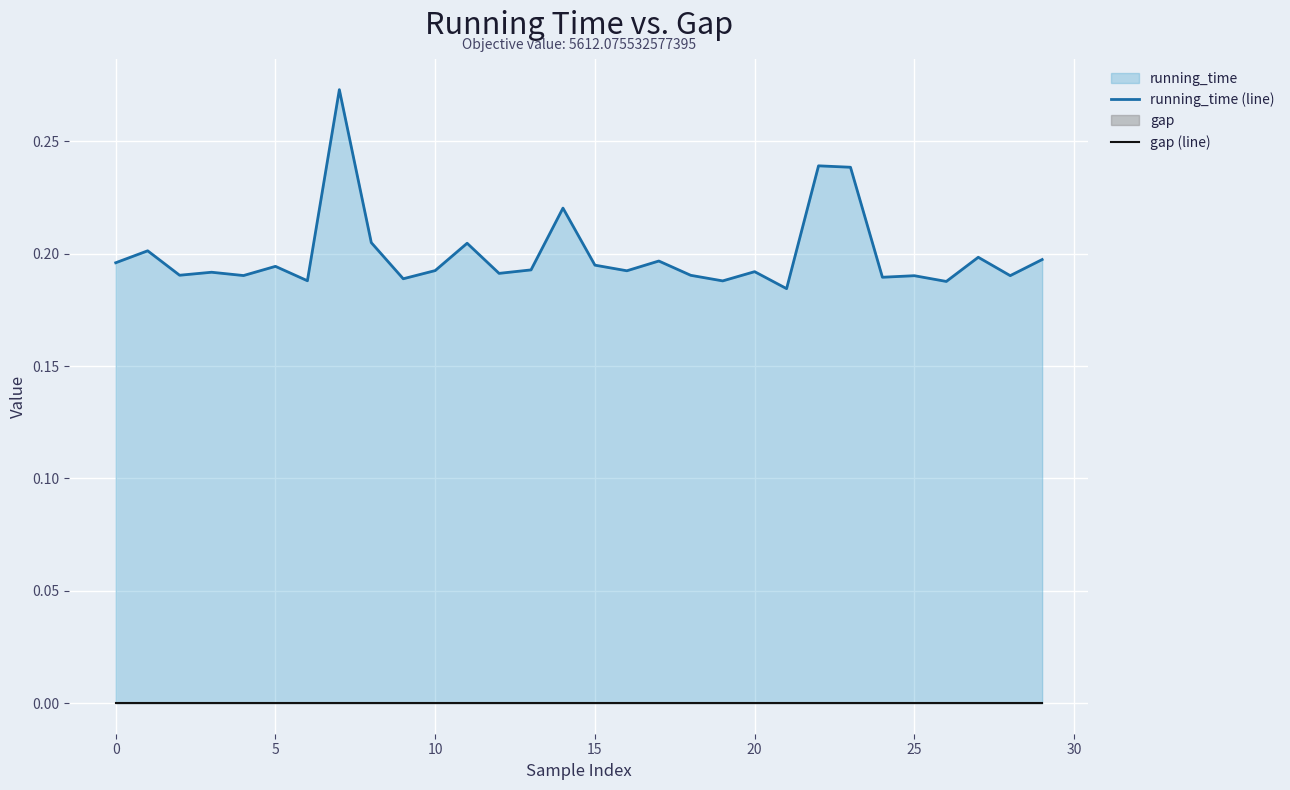

What is the label of the 29th point from the left?

28